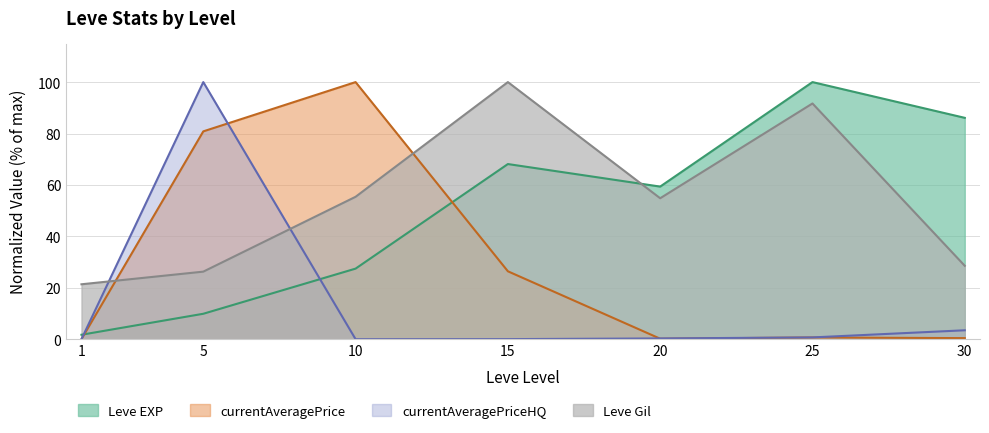

Does the chart display data point markers on the line(s)?

No